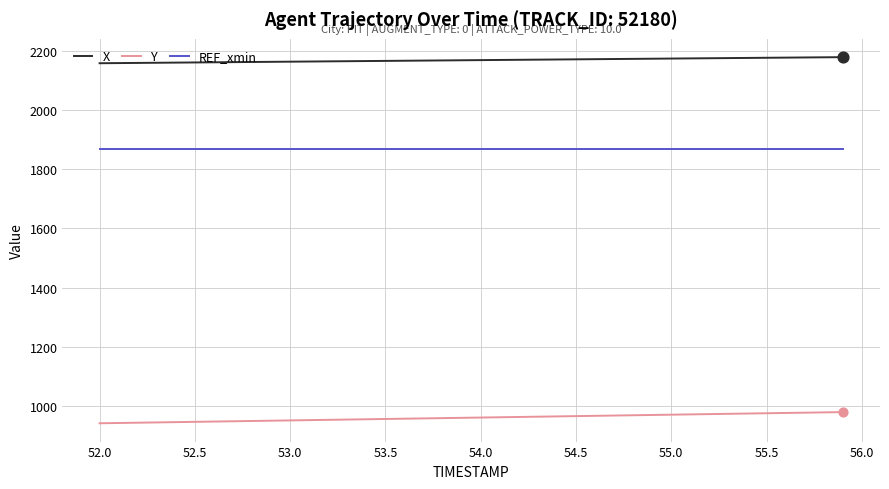

What is the difference between the maximum and minimum values in the Y series?

37.8